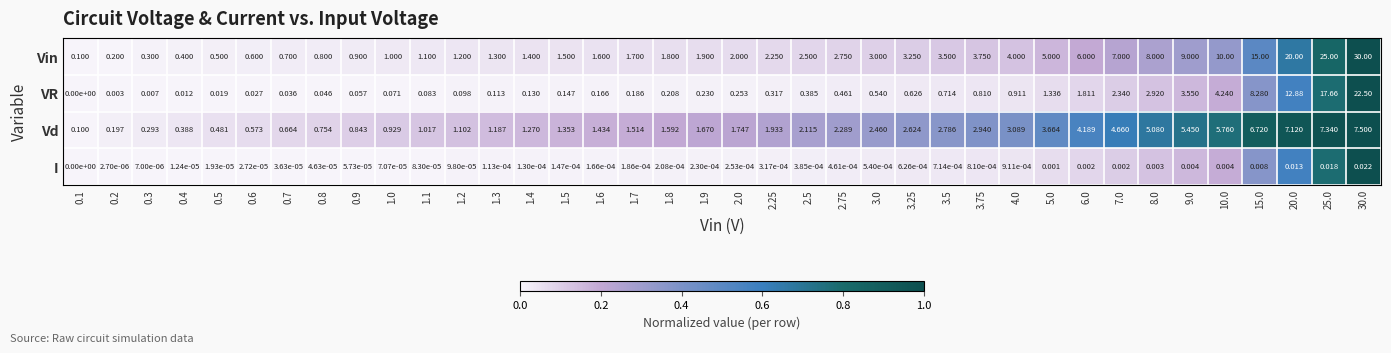

At 1.7, list the series in order from smallest to largest.

I, VR, Vd, Vin